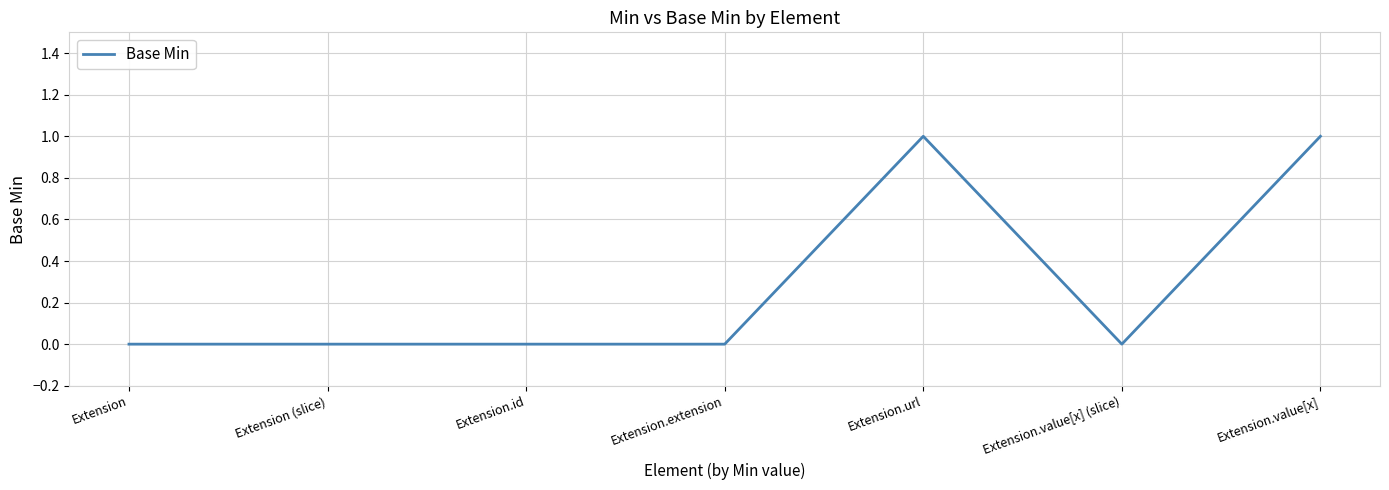

What position from the left is Extension.id?

3